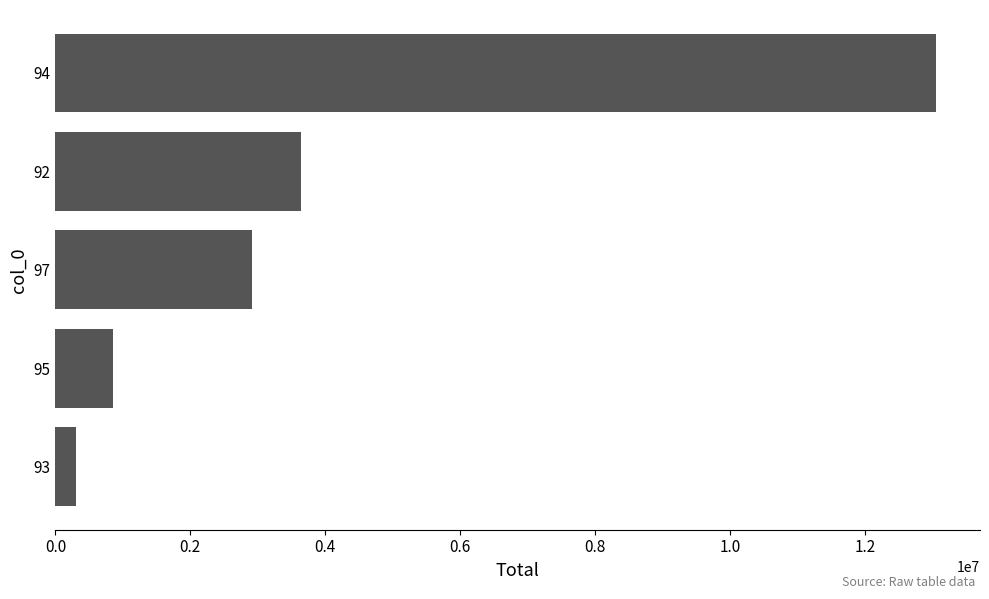

The value at 97 is 2918530. True or false?

True